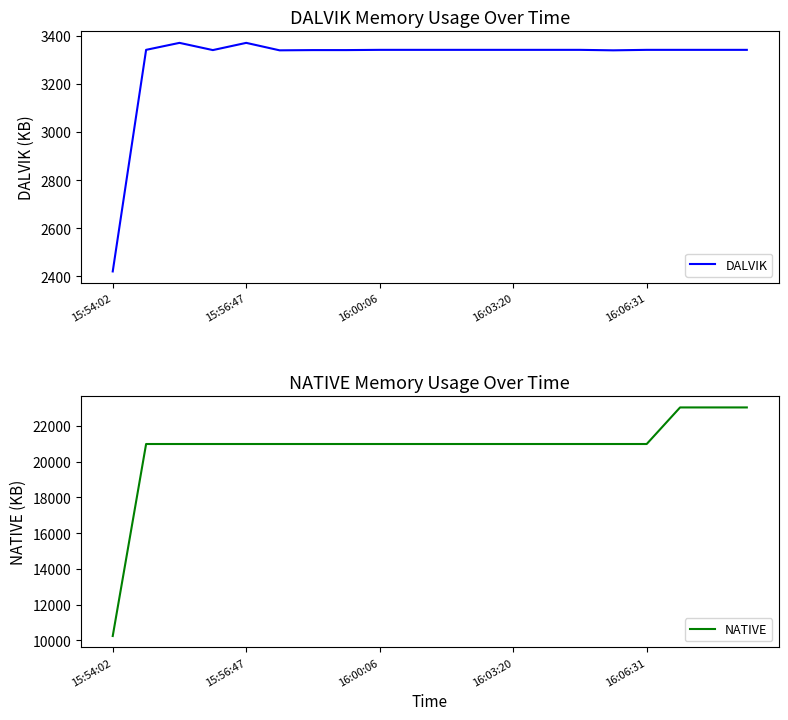

List the series in order of their peak value, highest first.

NATIVE, DALVIK